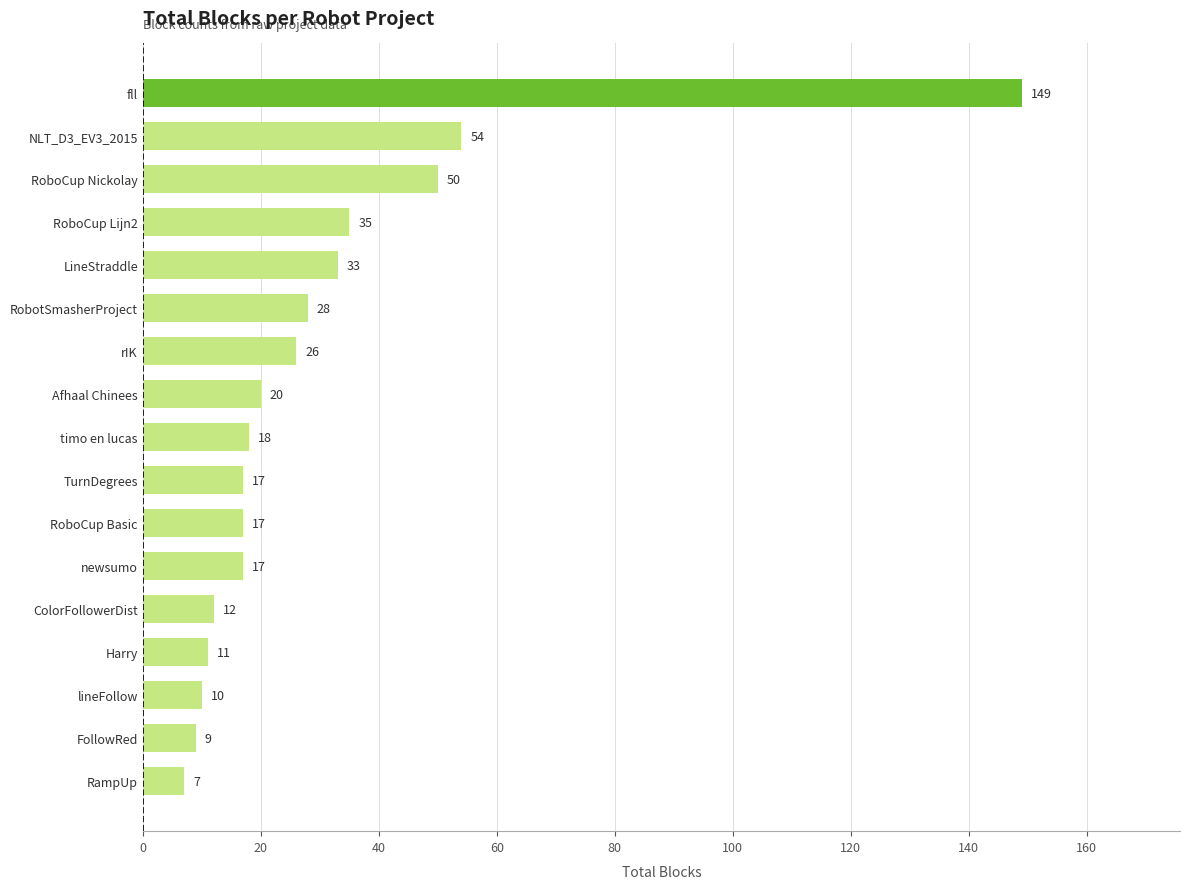

Where is the data nearest to the value 78?

NLT_D3_EV3_2015